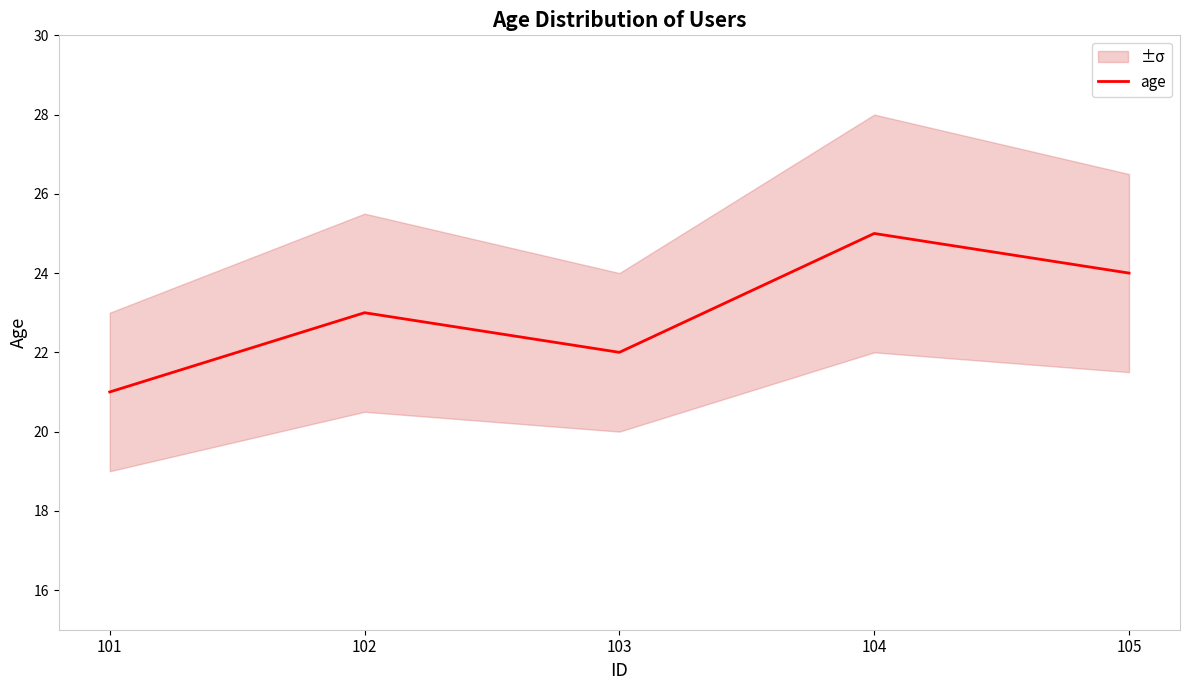

How many lines are shown in the chart?

1